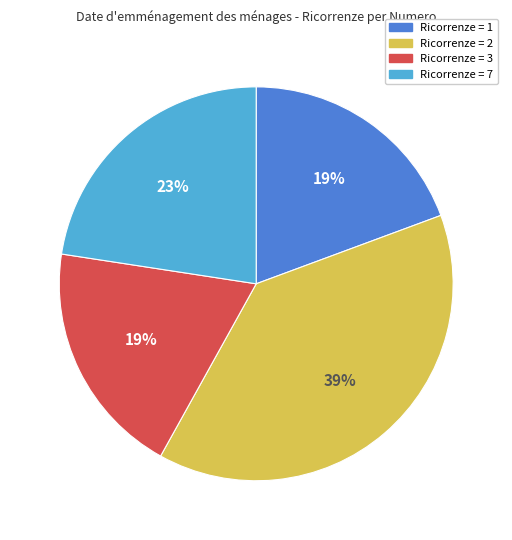

To the nearest percent, what is the average slice percentage?

25%